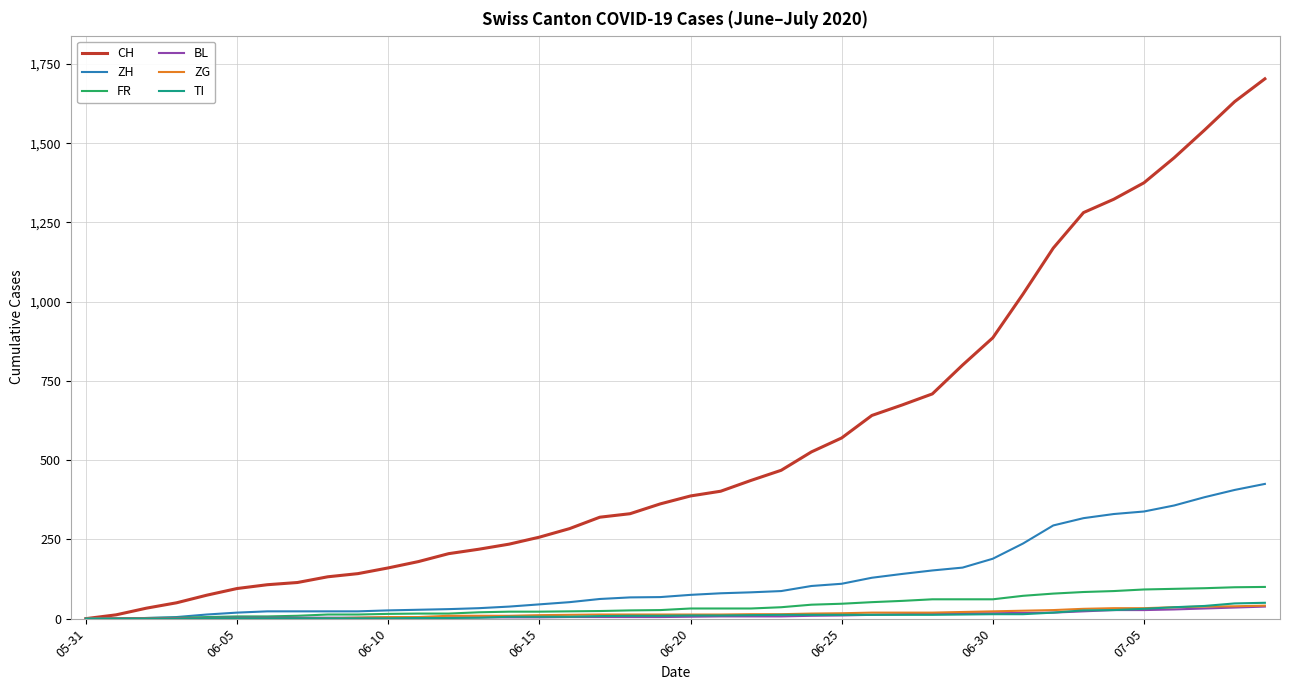

Which series has the widest spread of values?

CH